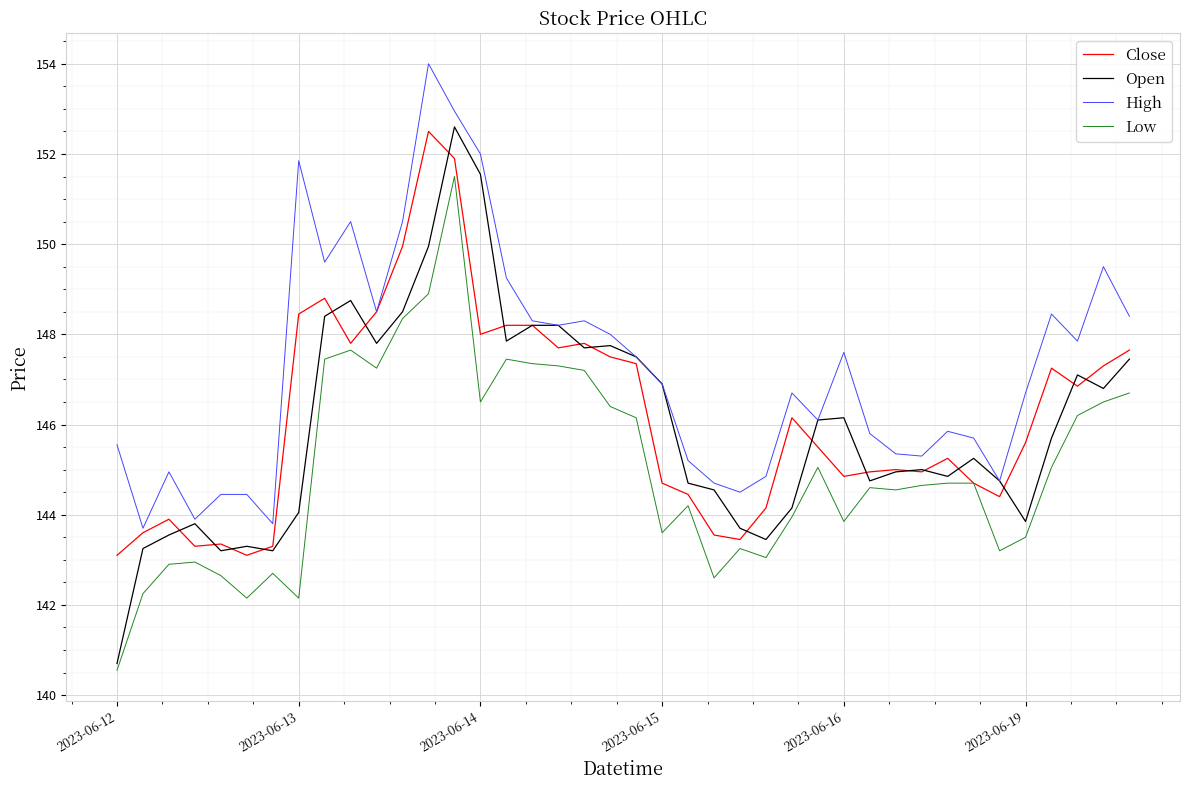

Which series has the largest range (max minus min)?

Open